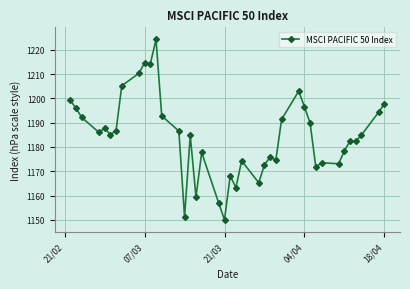

What is the smallest value displayed?

1150.1